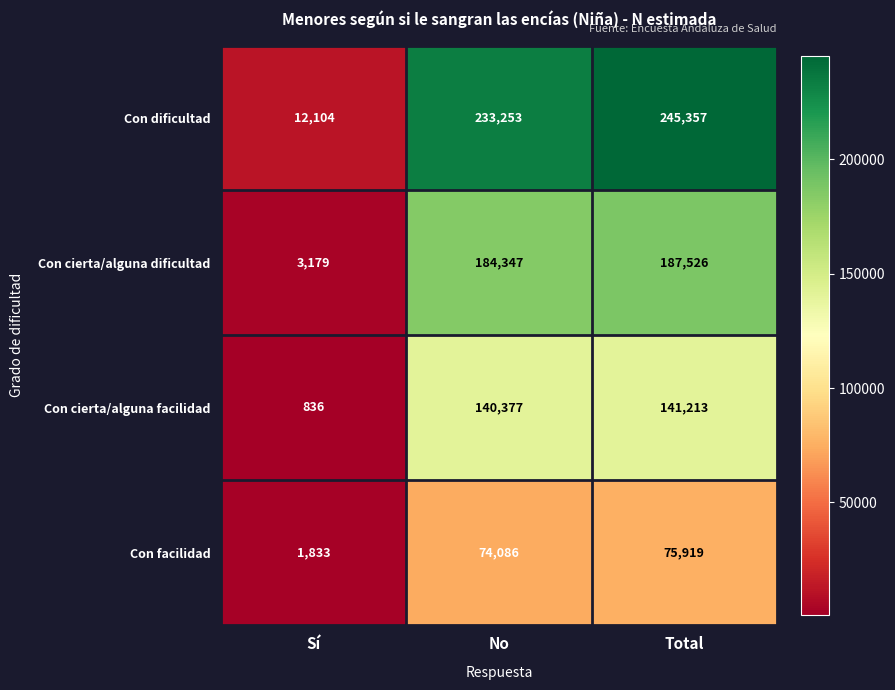

Rank the series by their maximum value, from lowest to highest.

Con facilidad, Con cierta/alguna facilidad, Con cierta/alguna dificultad, Con dificultad